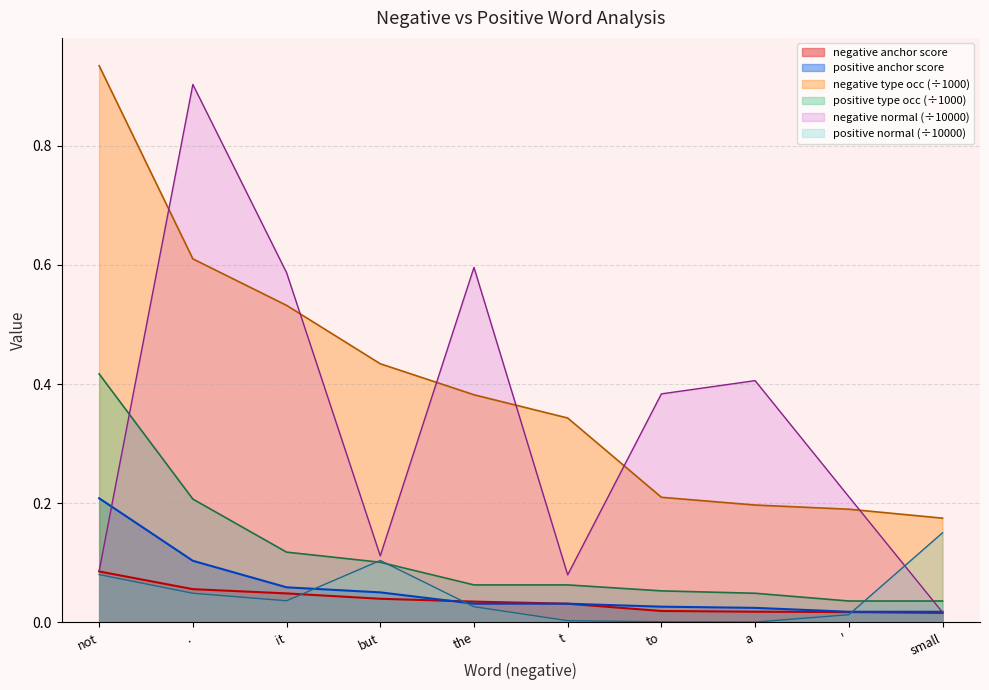

Between a and small, which series saw the biggest shift?

negative normal (÷10000)